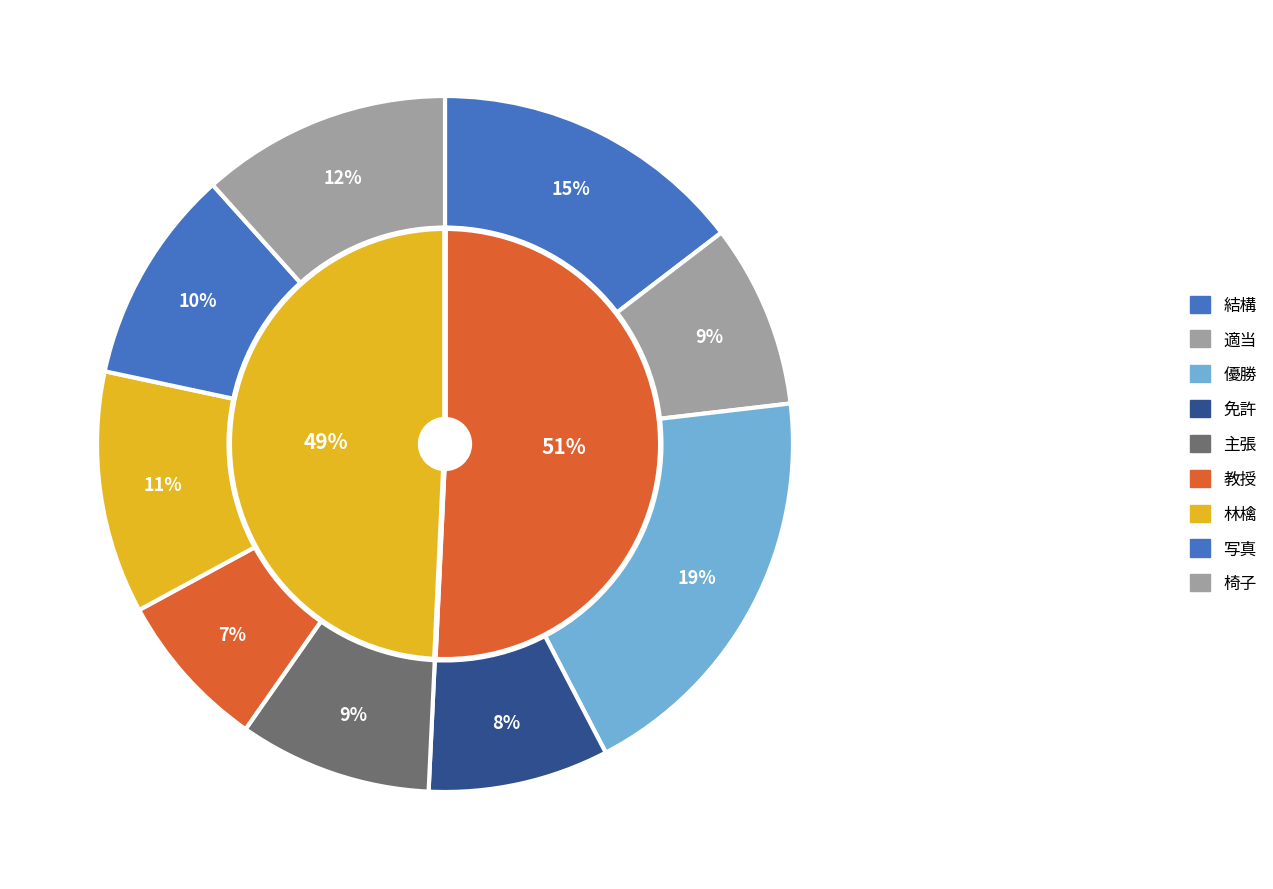

Rank the categories by value from highest to lowest.

優勝, 結構, 椅子, 林檎, 写真, 主張, 適当, 免許, 教授